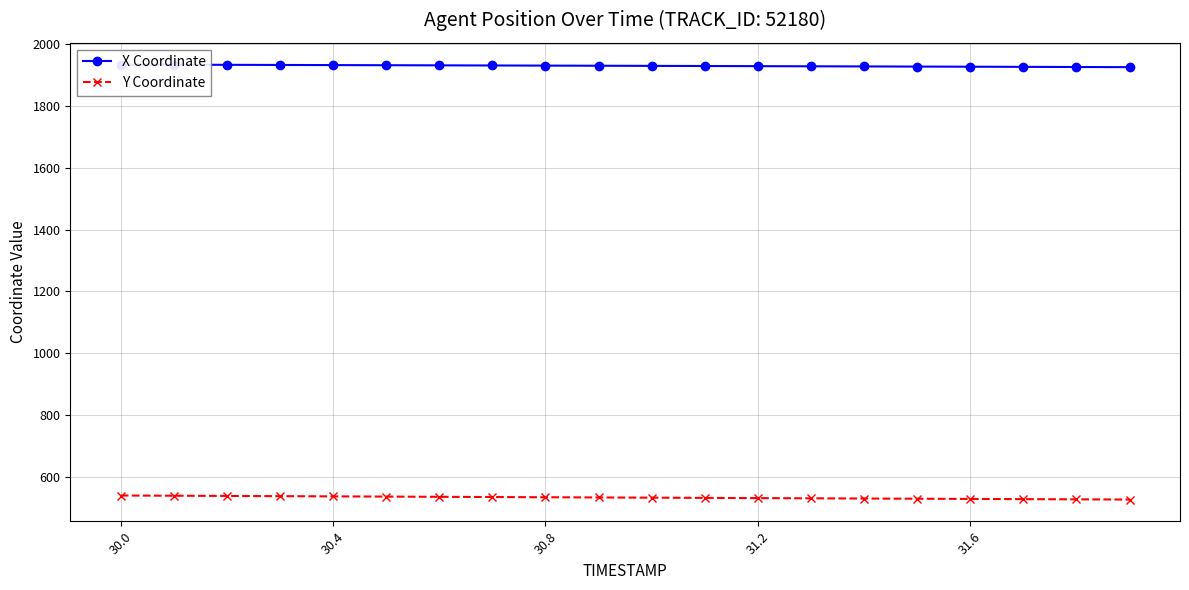

What position from the left is 30.8?

9